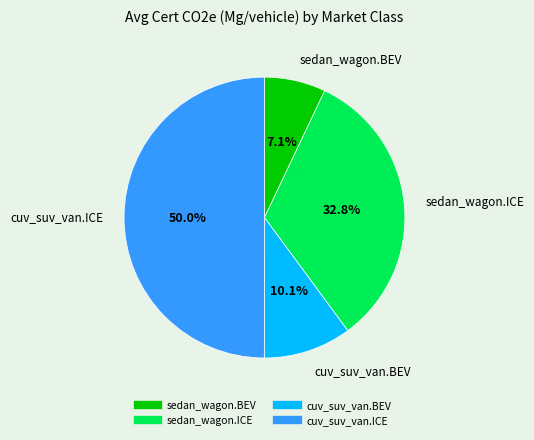

Which category has the smallest portion of the pie?

sedan_wagon.BEV